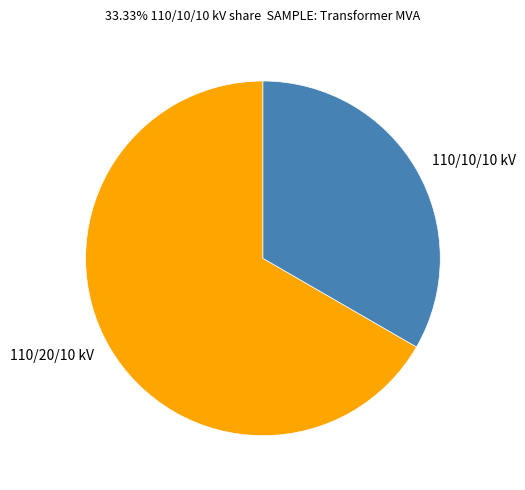

Does any single category account for the majority?

Yes